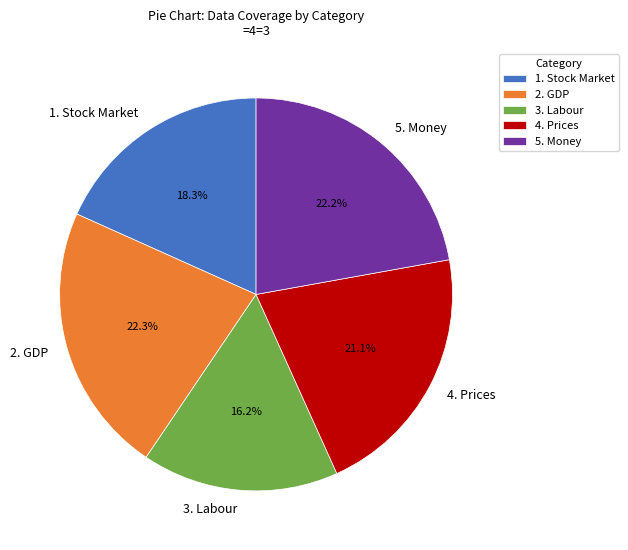

Is there any slice that represents more than half of the pie?

No